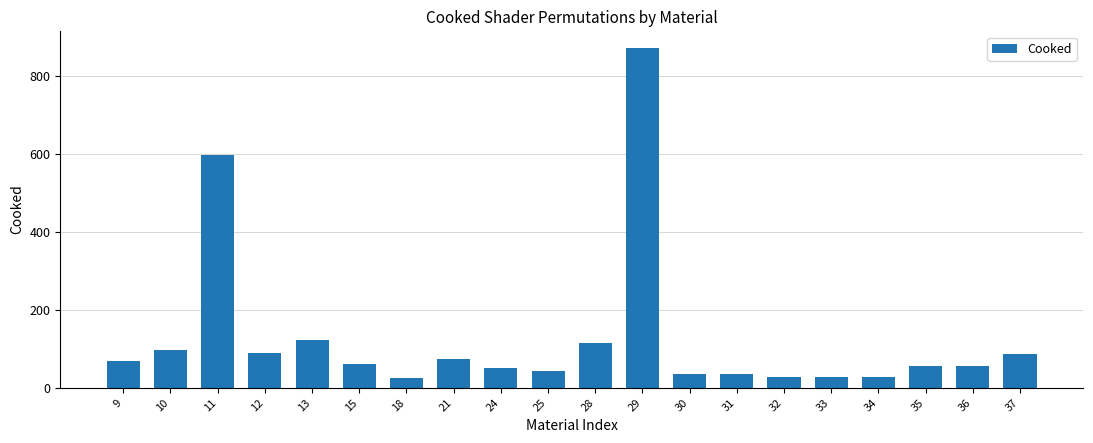

What is the value of the 18th bar from the left?

56